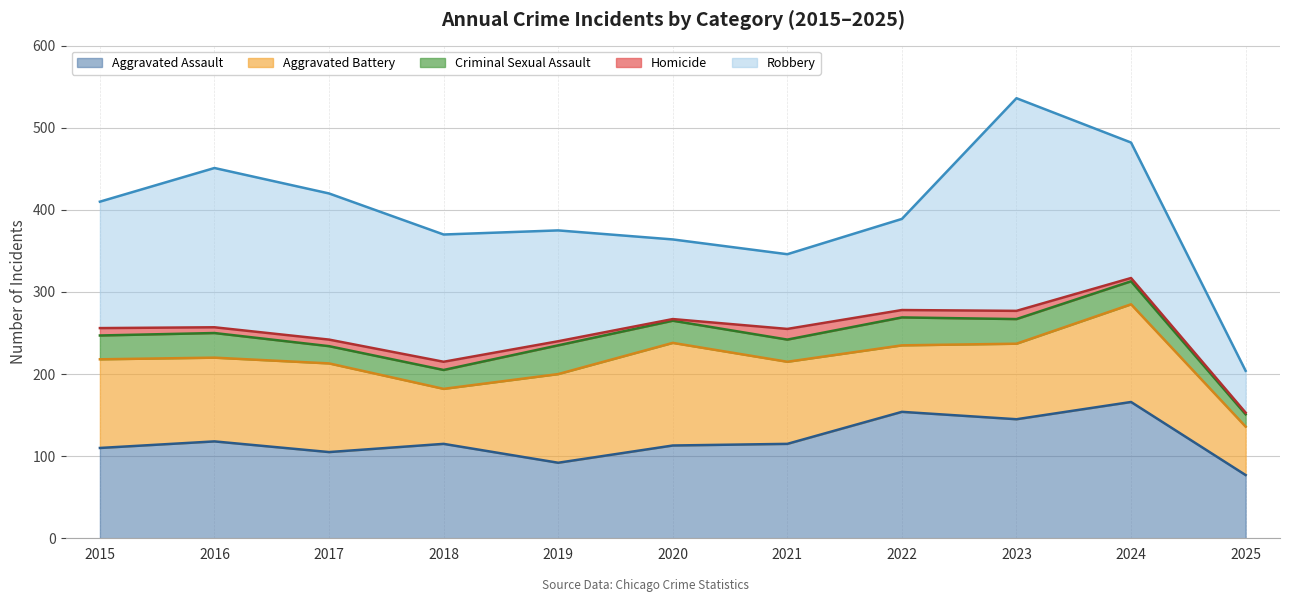

True or false: Criminal Sexual Assault has a value of 39 at 2021.

False